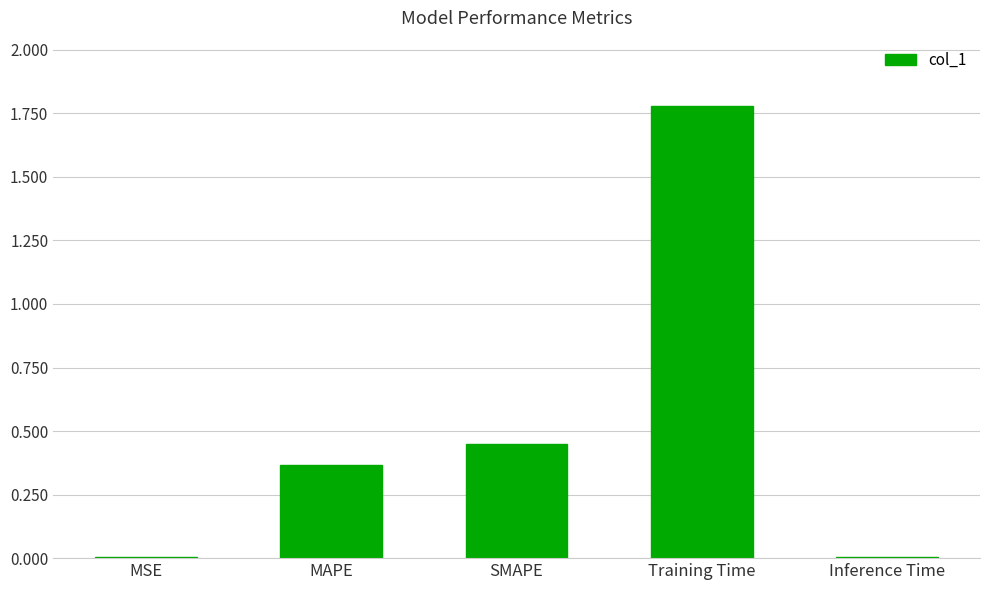

Which has a higher value, Training Time or SMAPE?

Training Time